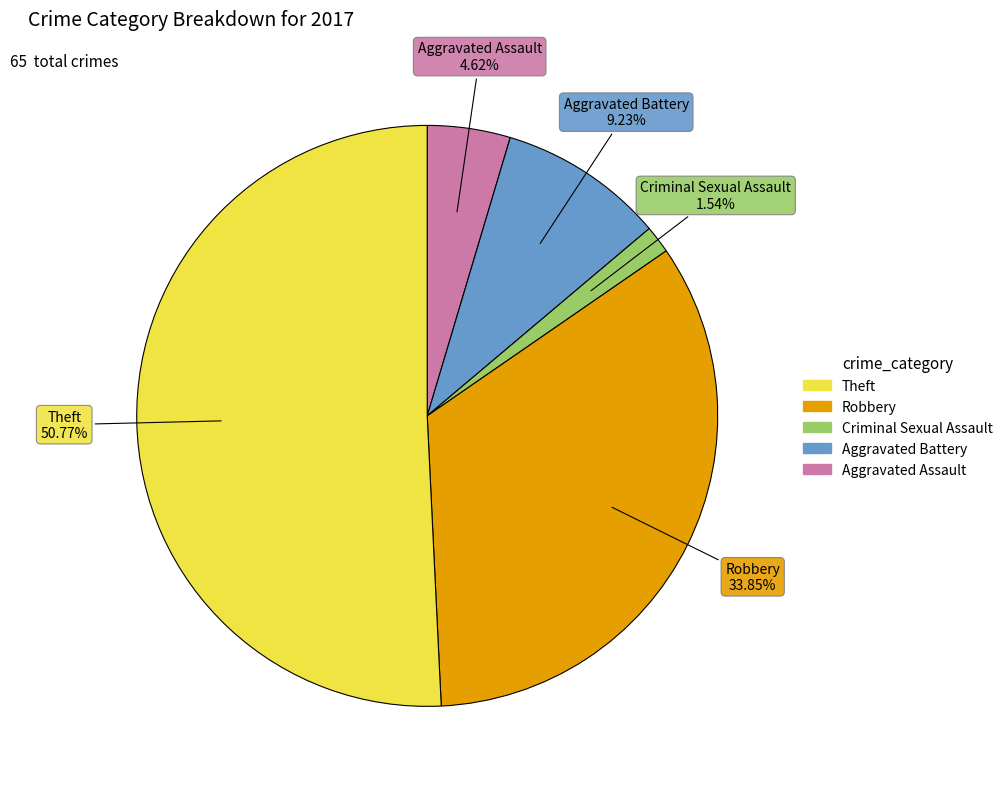

Is there a majority slice in this chart?

Yes